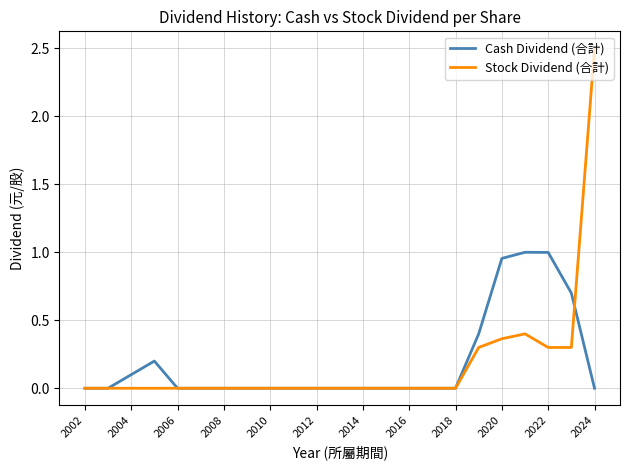

List the series in order of their peak value, highest first.

Stock Dividend (合計), Cash Dividend (合計)